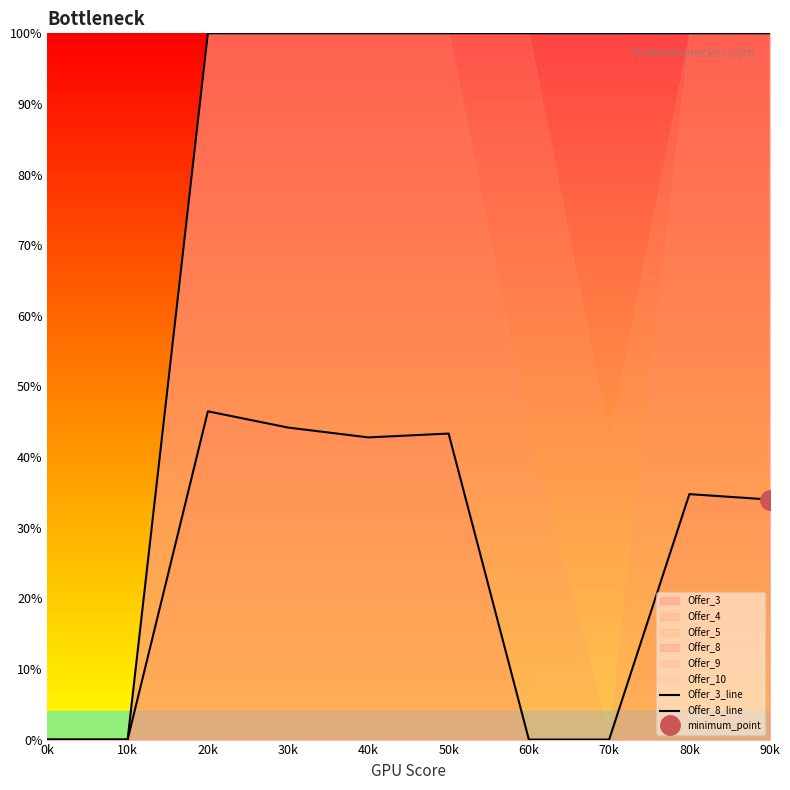

The value of Offer_8_line at 0k is 0.0. True or false?

True